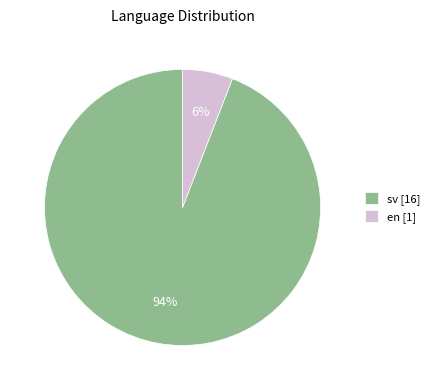

To the nearest percent, what is the combined percentage of sv and en?

100%